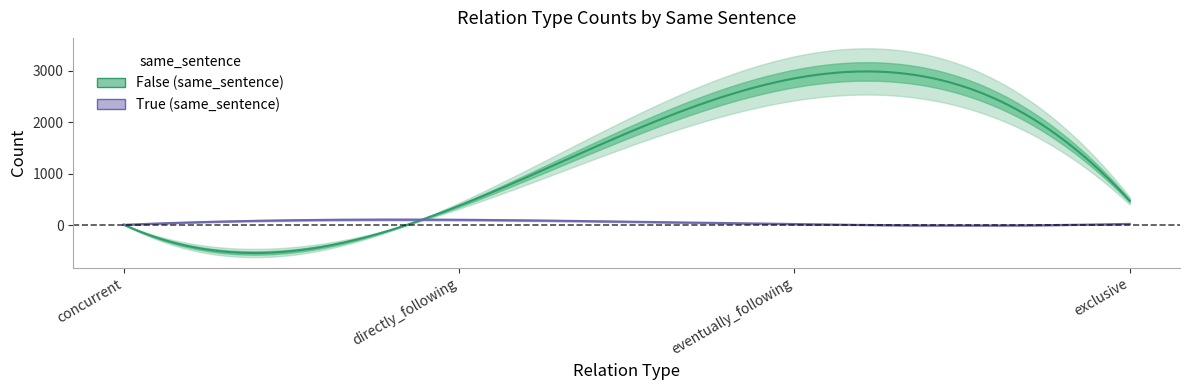

What position from the left is exclusive?

4